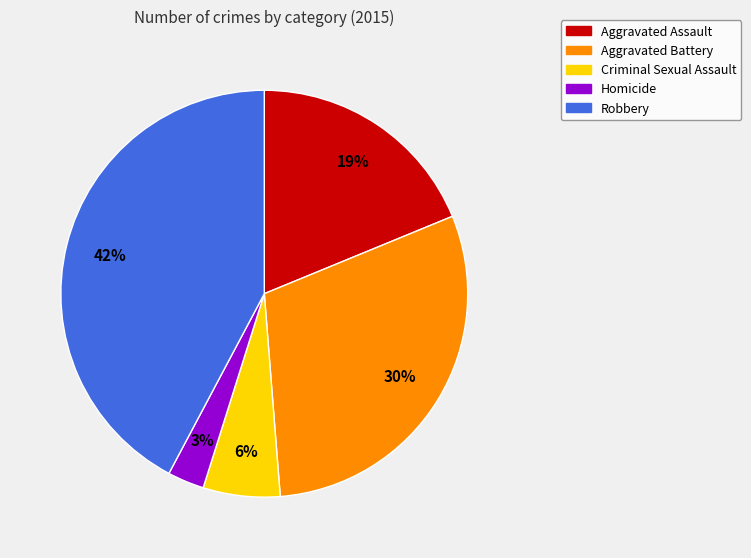

Rank the categories by value from highest to lowest.

Robbery, Aggravated Battery, Aggravated Assault, Criminal Sexual Assault, Homicide